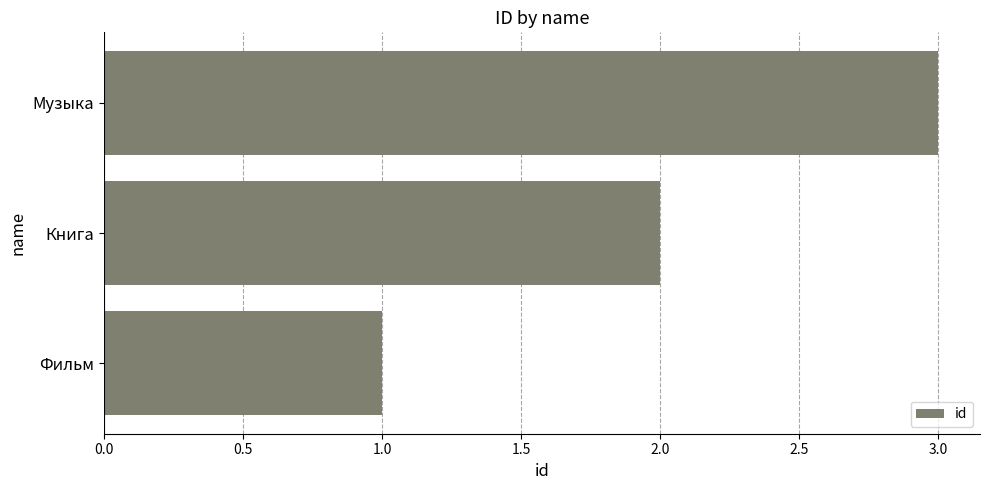

How many values are below 2?

1